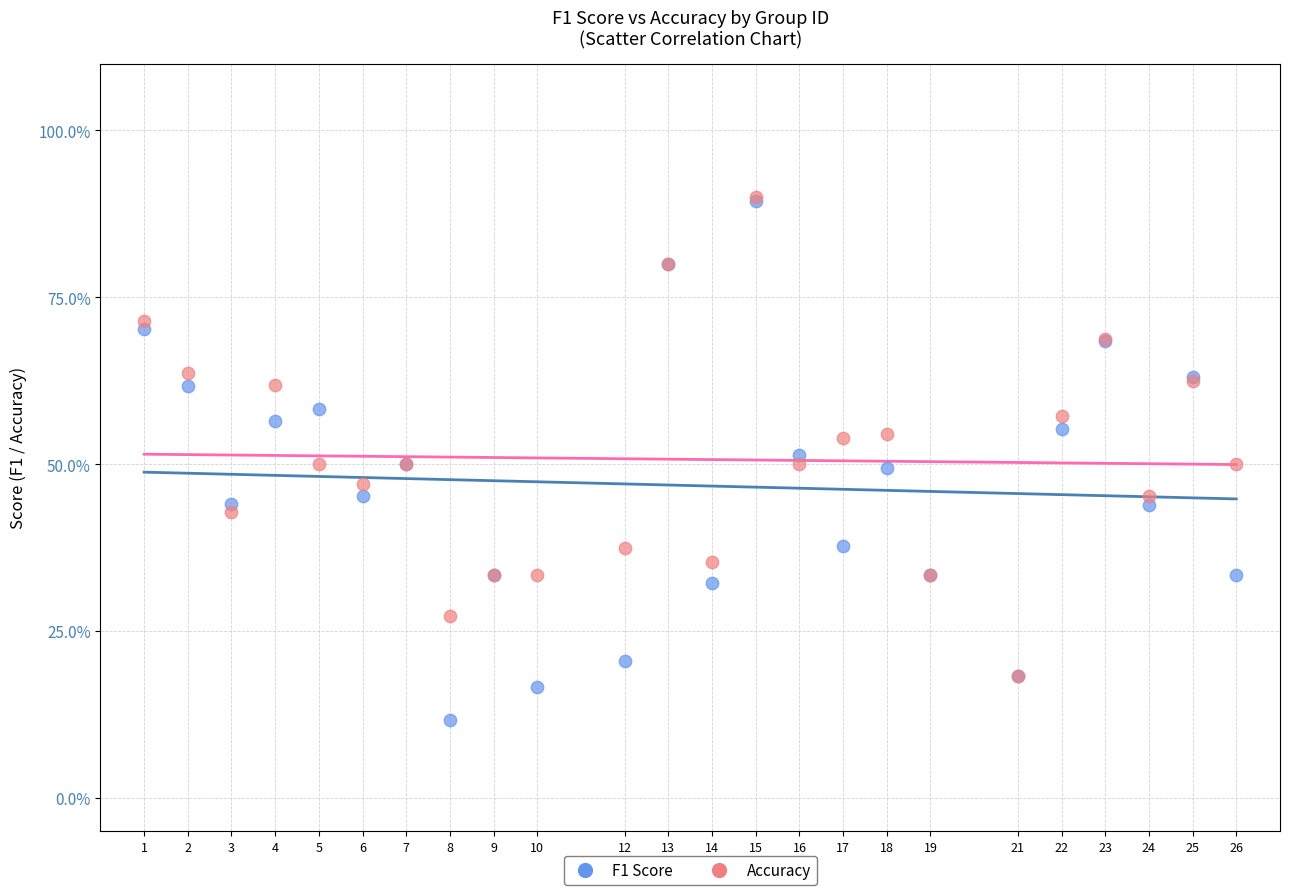

What are all the series names shown in the legend?

F1 Score, Accuracy